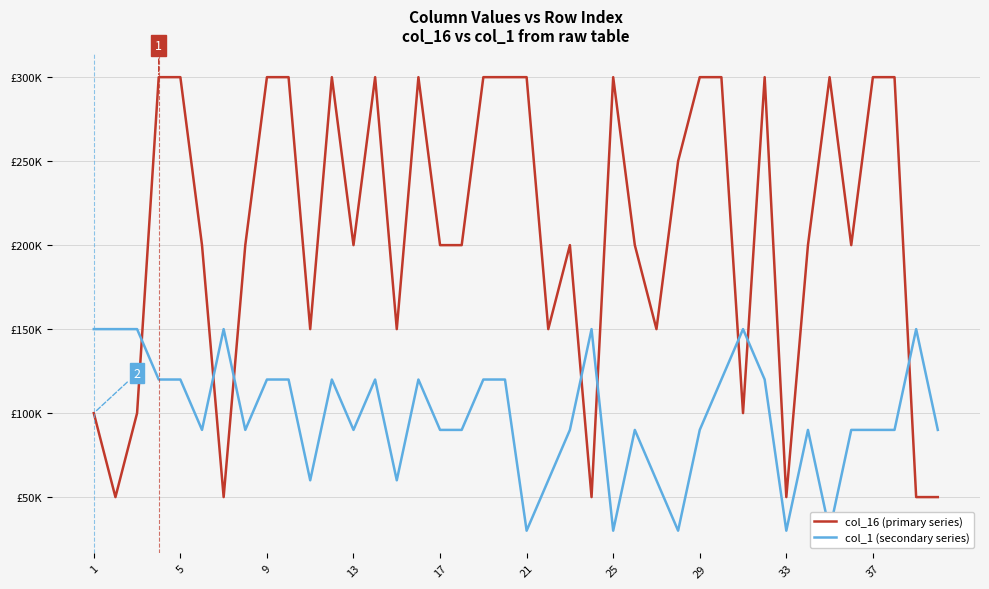

Which has a higher value, 21 or 17?

21